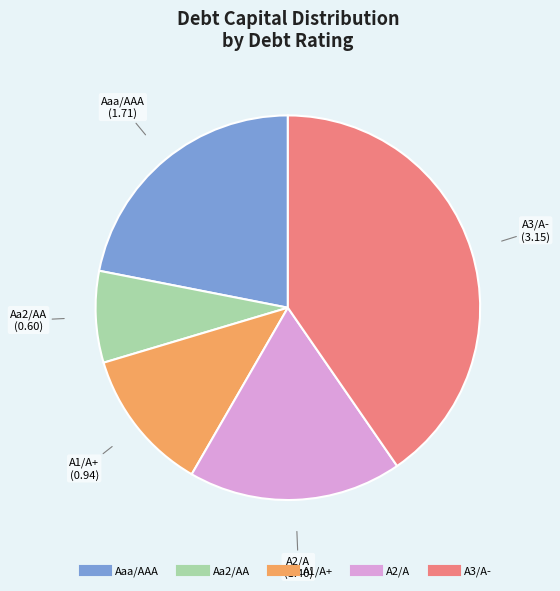

Rank the categories by value from highest to lowest.

A3/A-, Aaa/AAA, A2/A, A1/A+, Aa2/AA